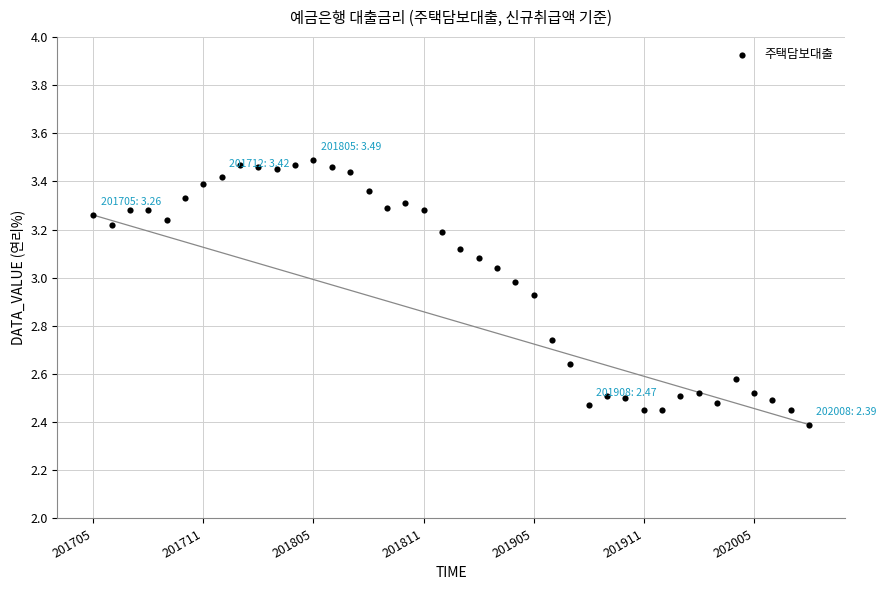

What is the range of Y values (max minus min)?

1.1